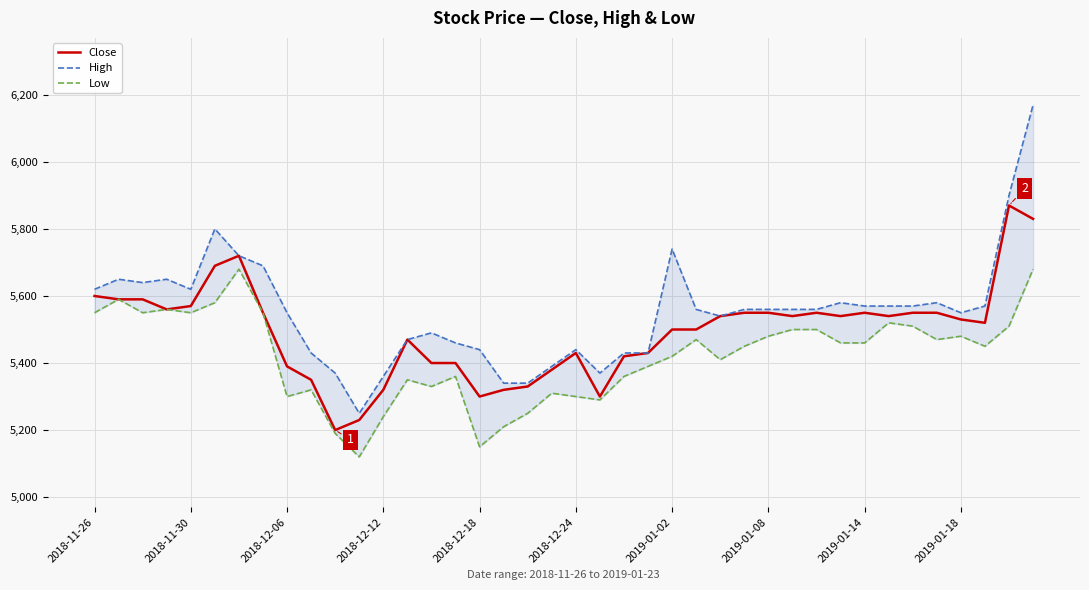

At which category is the sum across all series the highest?

39